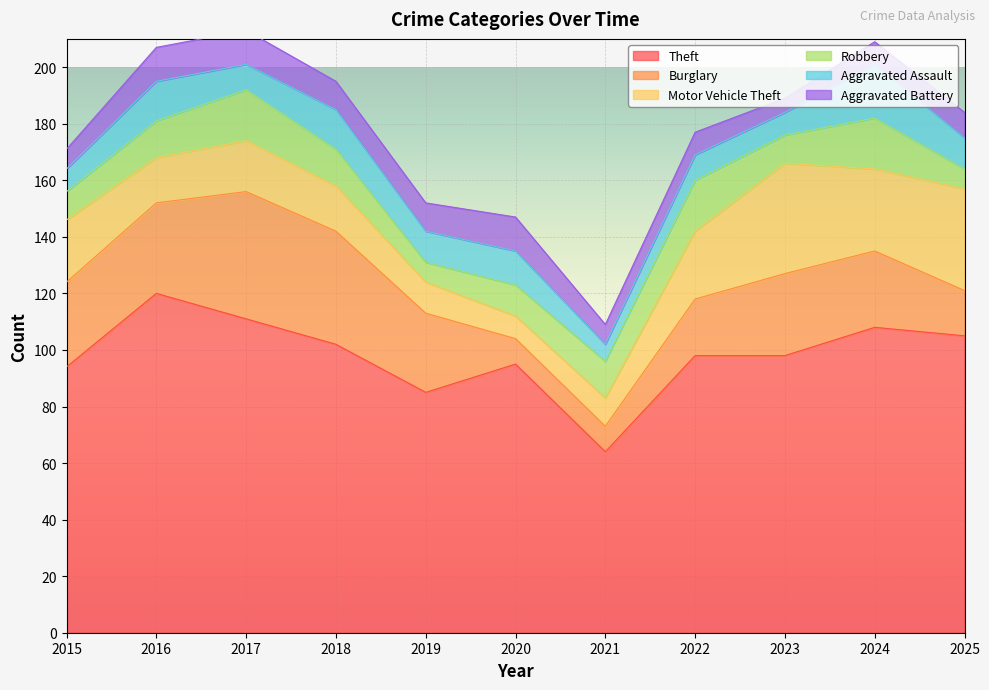

True or false: Theft and Robbery cross at least once.

False